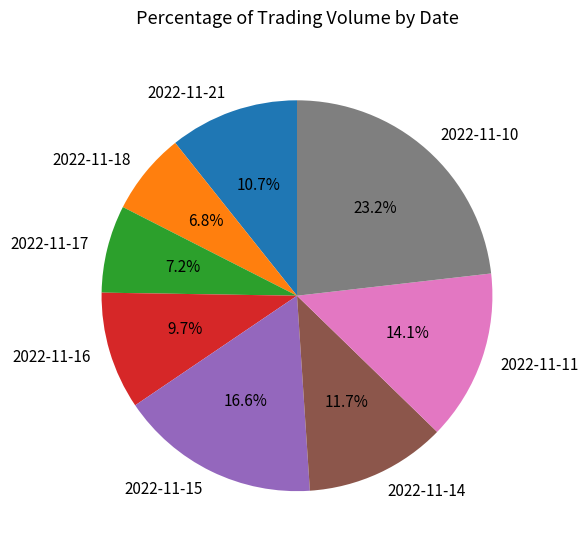

Which category has the biggest portion of the pie?

2022-11-10